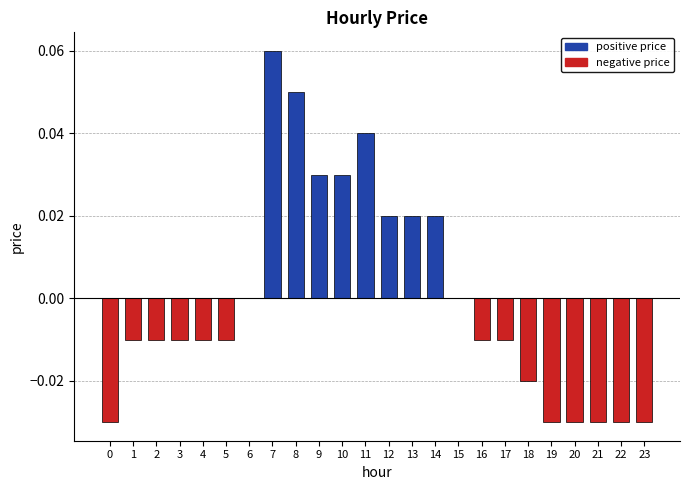

The value at 18 is -0.0. True or false?

True